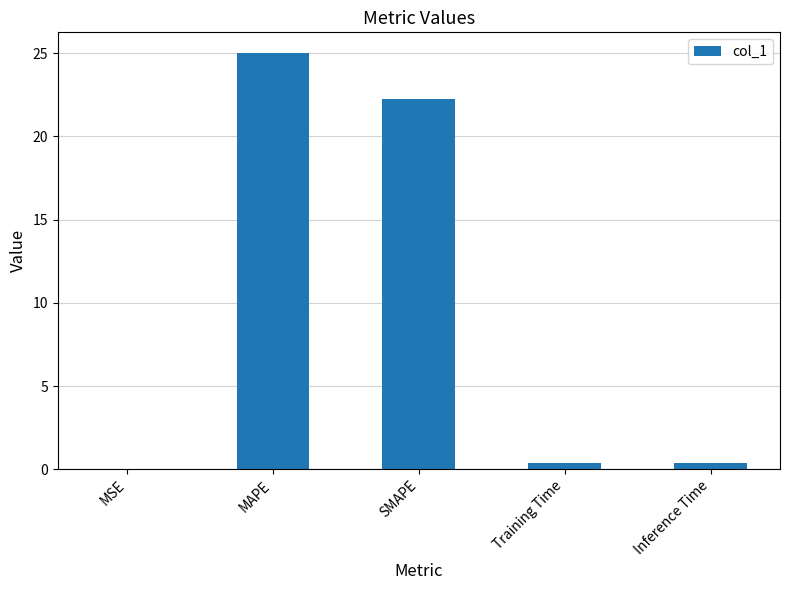

Between Inference Time and SMAPE, which is larger?

SMAPE